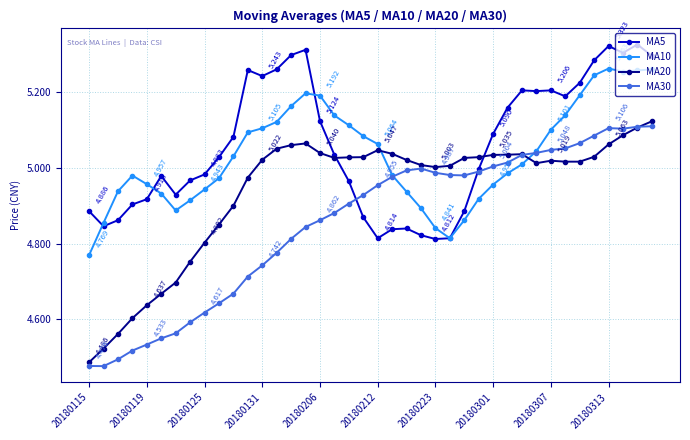

What is the value of the MA10 point at the 13th from the left?

5.1